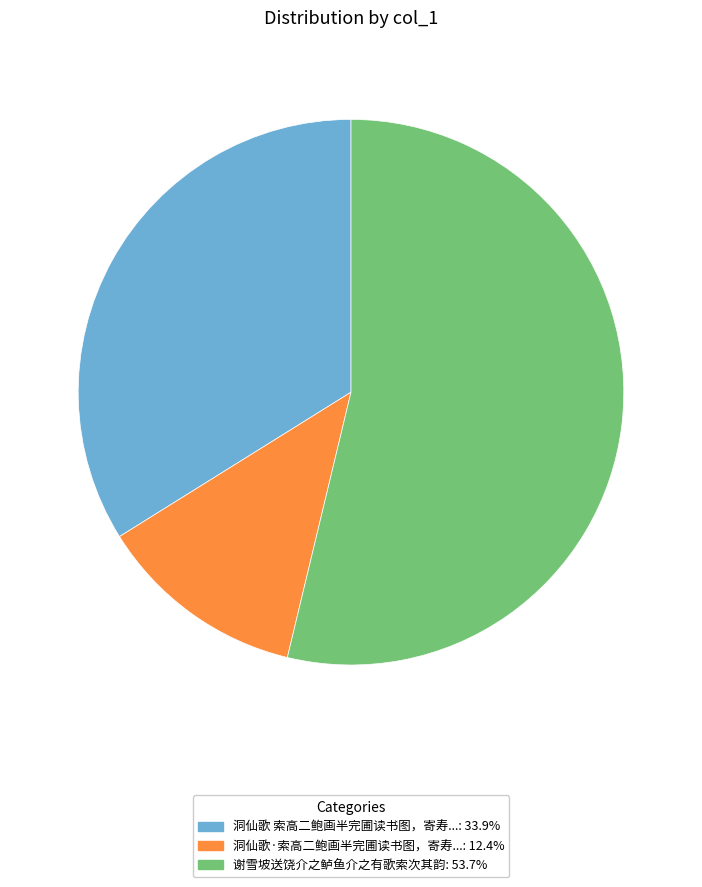

How many segments does this pie chart have?

3